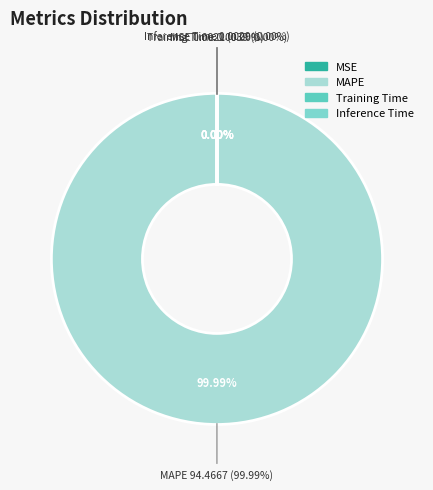

Does any single category account for the majority?

Yes